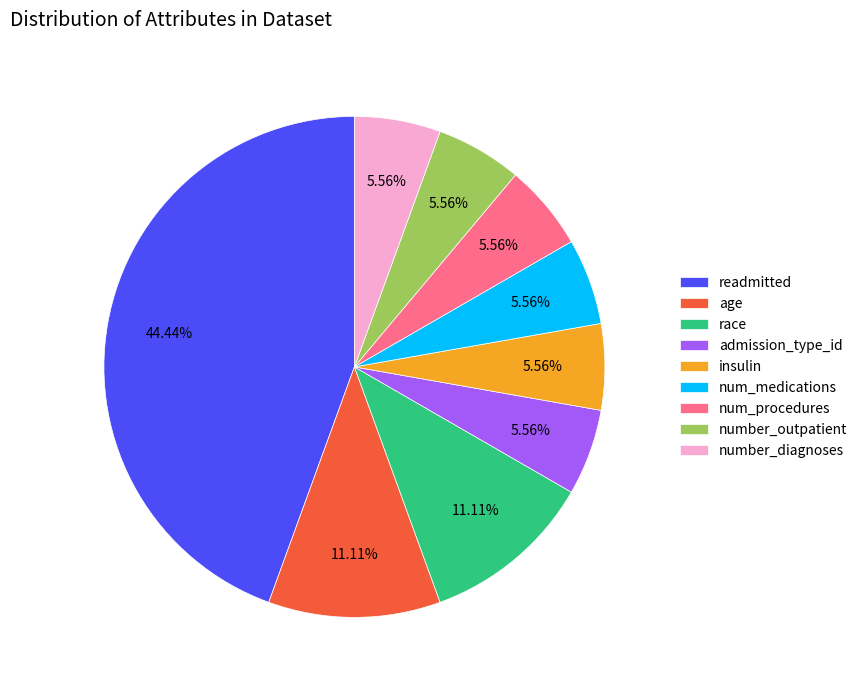

To the nearest percent, what percentage of the pie is number_diagnoses?

6%